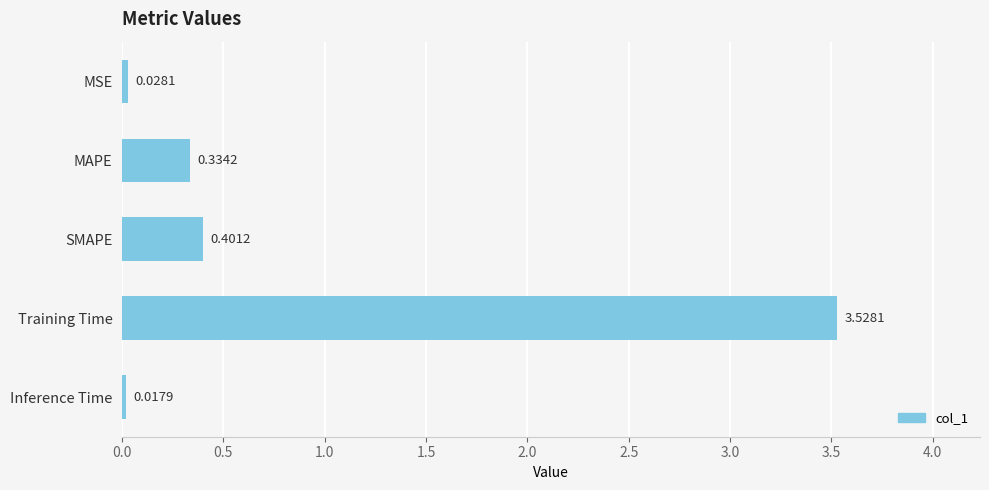

List the labels in order of value, largest first.

Training Time, SMAPE, MAPE, MSE, Inference Time